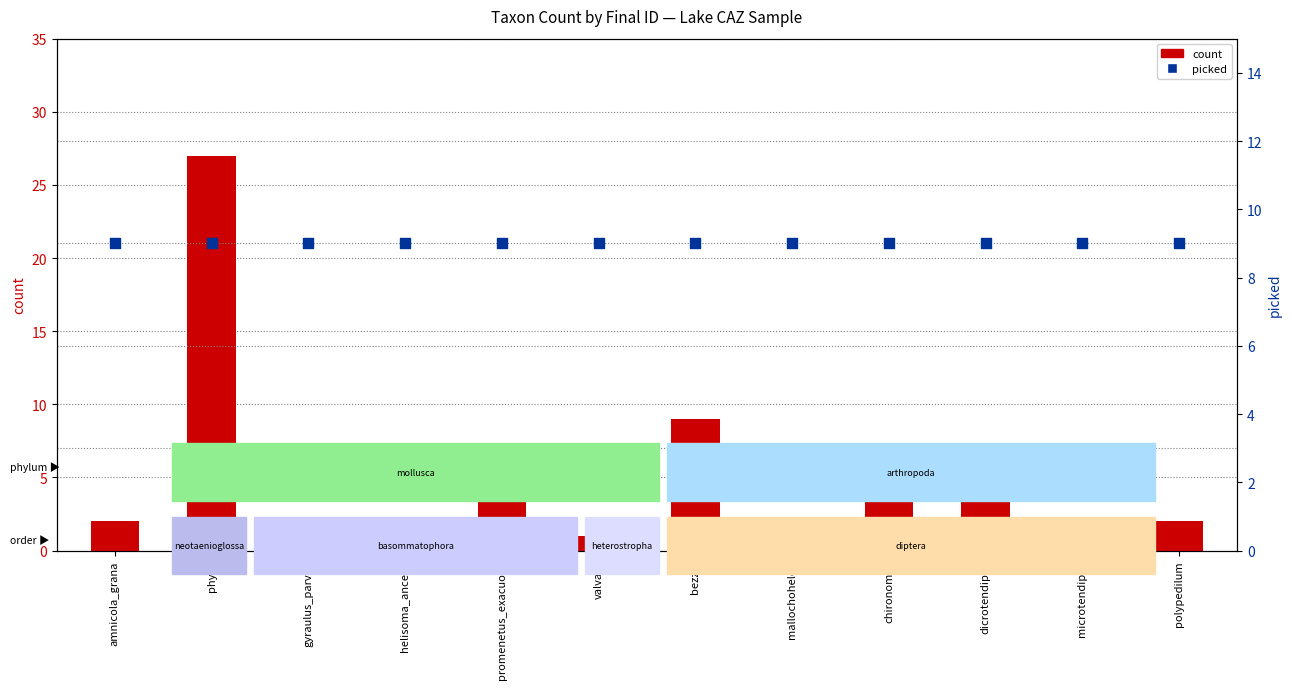

Which series has the widest spread of Y values?

count